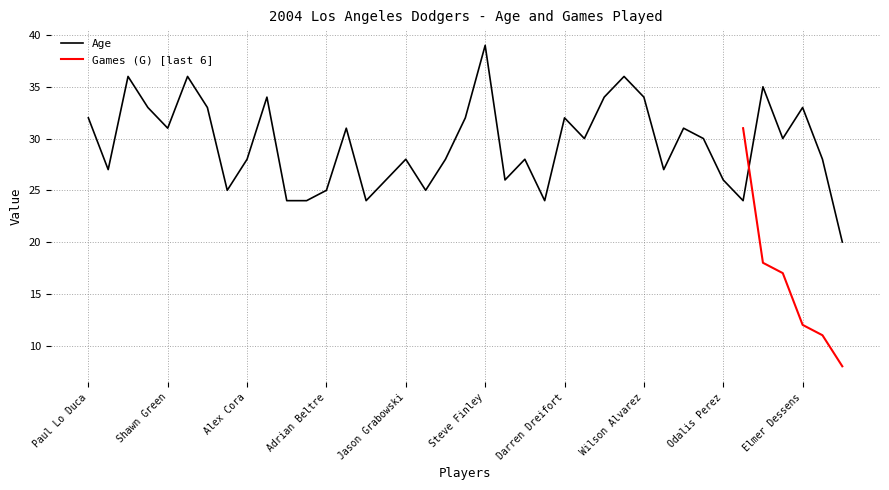

The chart shows a value of 10 at Jason Grabowski. True or false?

False